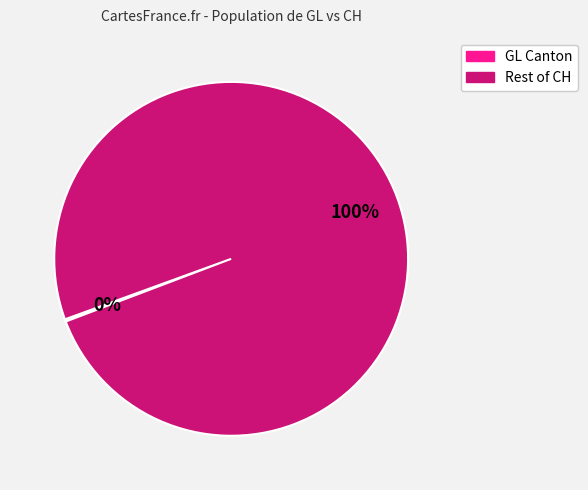

Is there any slice that represents more than half of the pie?

Yes